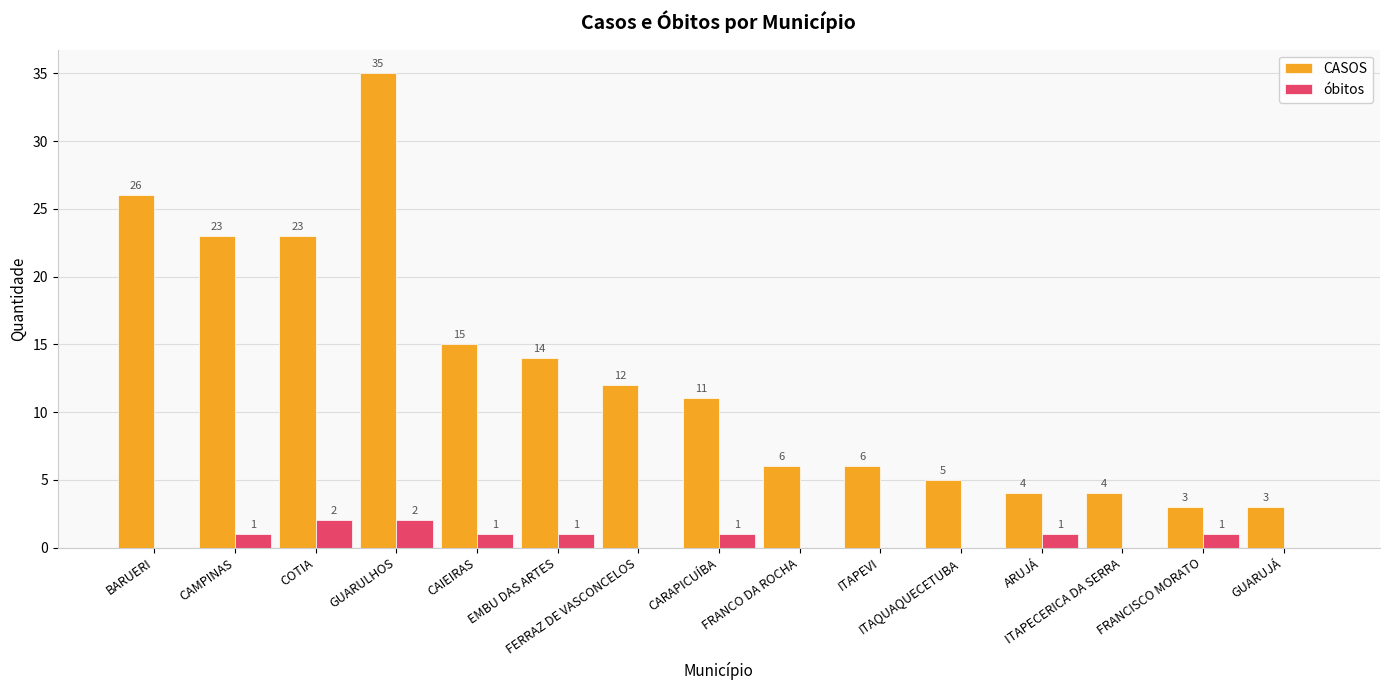

Which series has the largest total across all categories?

CASOS